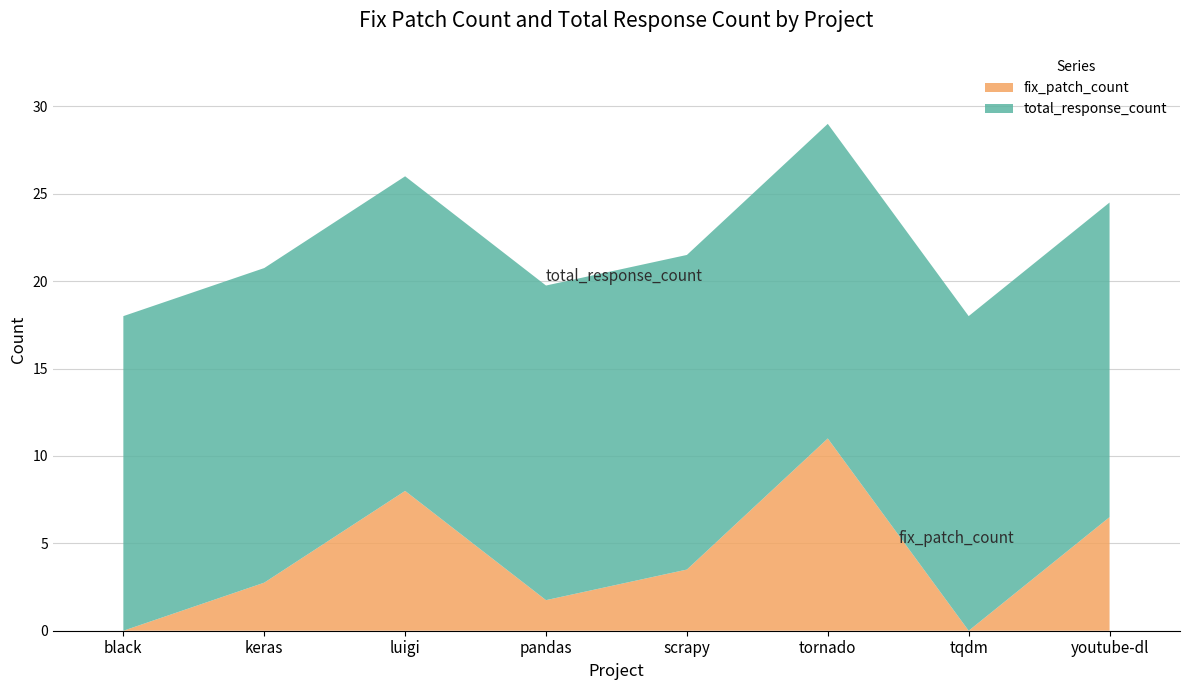

Reading left to right, list all the values displayed in this chart.

fix_patch_count: 0.0	2.8	8.0	1.8	3.5	11.0	0.0	6.5
total_response_count: 18.0	18.0	18.0	18.0	18.0	18.0	18.0	18.0